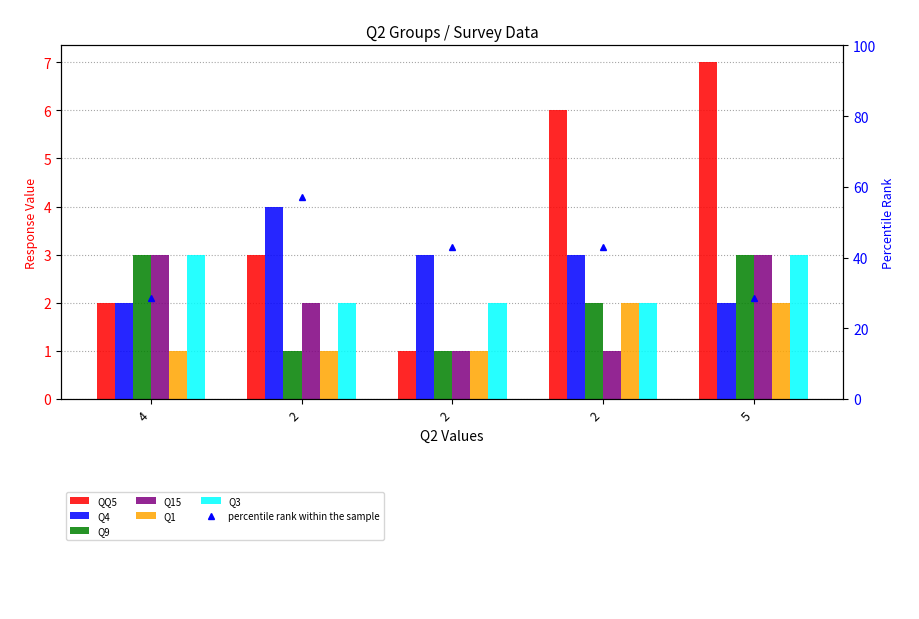

What is the approximate value of Q1 at 2?

1.0